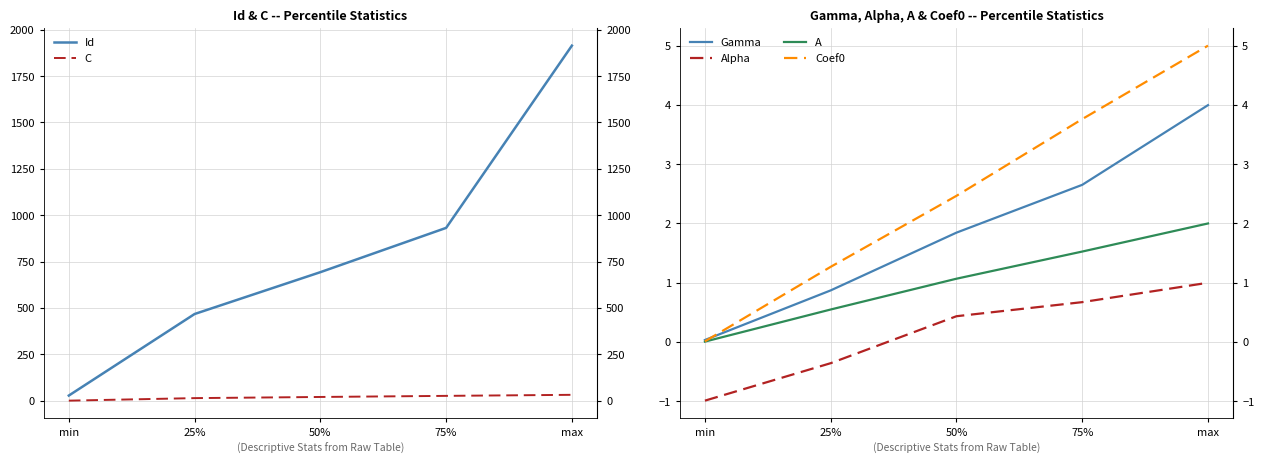

Is the value of Gamma at 50% greater than the value of A at 50%?

Yes